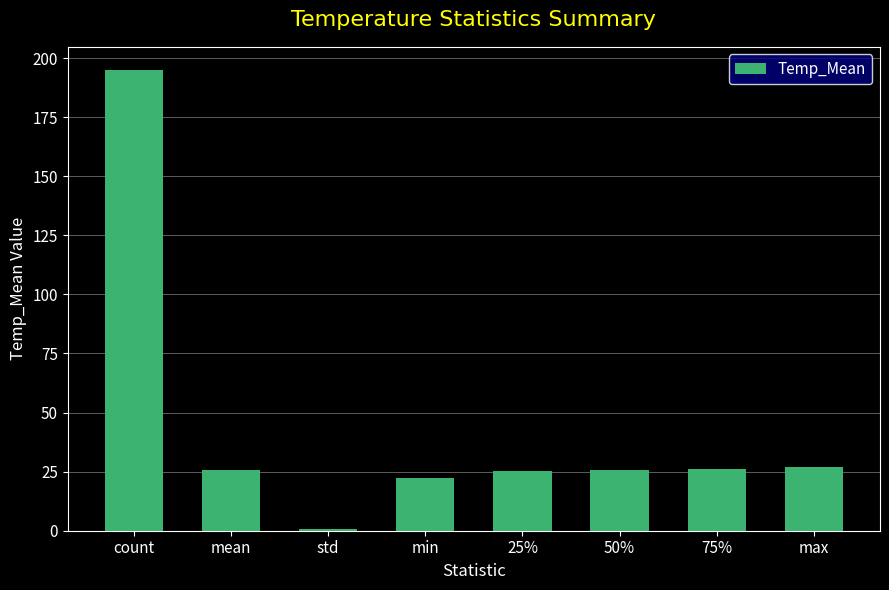

At which label does the data first exceed 25?

count